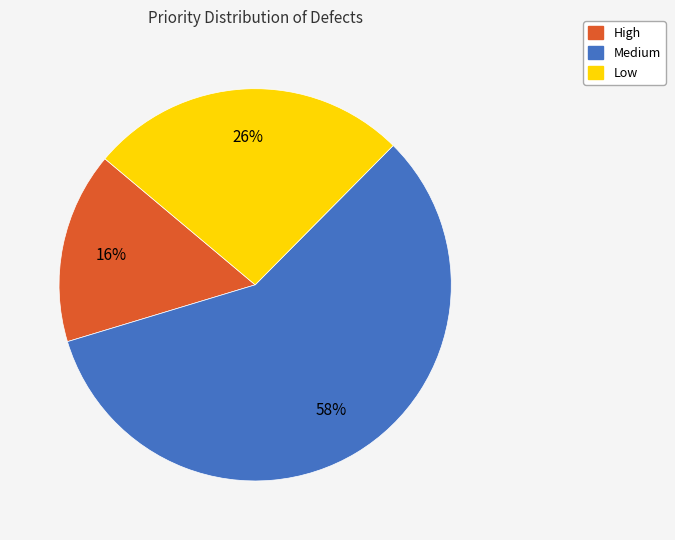

True or false: Medium accounts for 58% of the total.

True